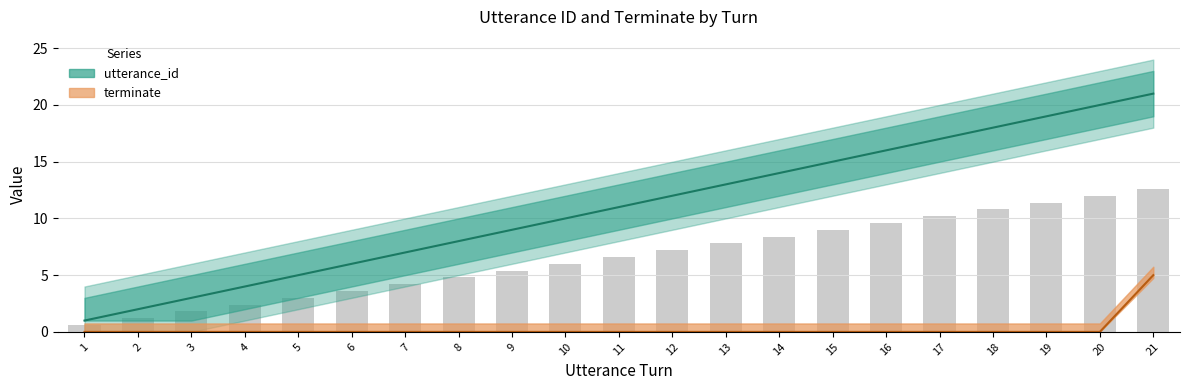

How many data points in utterance_id are above 11?

10